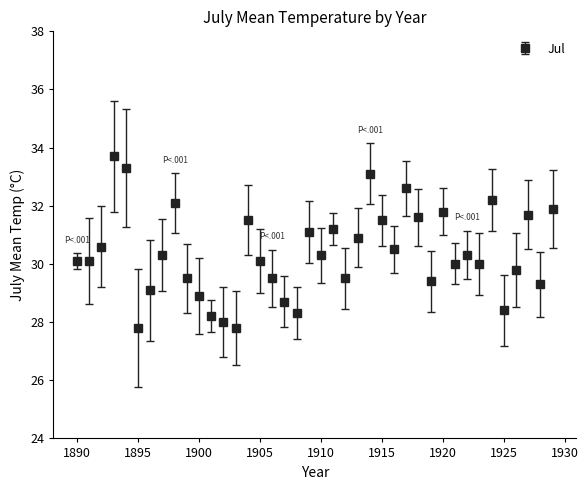

What is the minimum value shown in the chart?

27.8